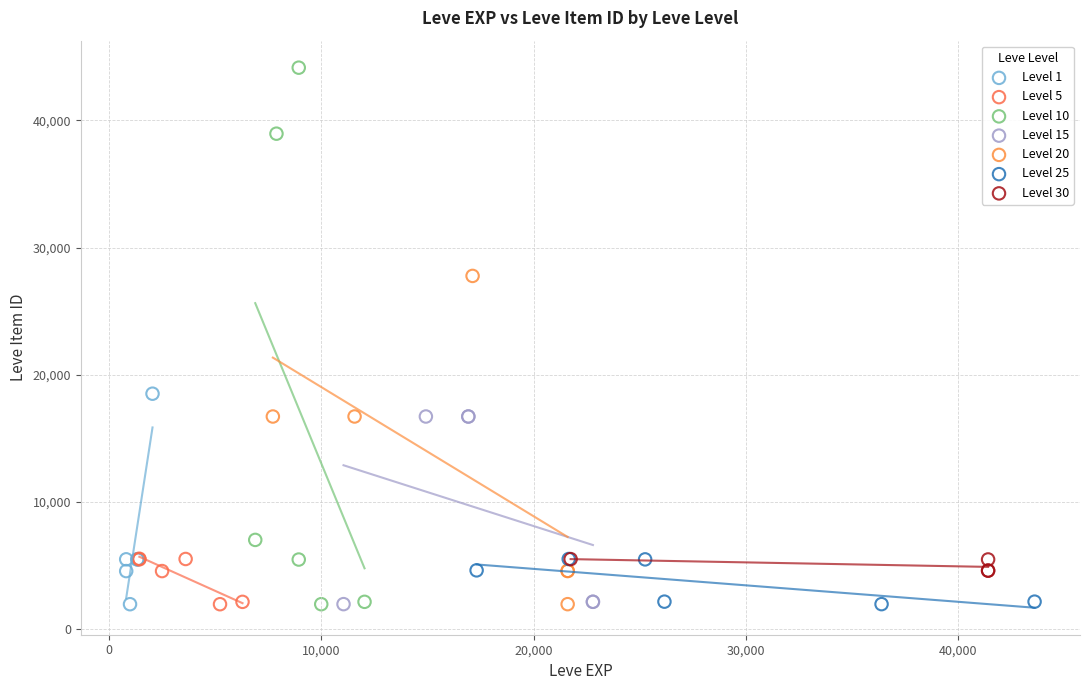

Which series contains the highest Y value?

Level 10